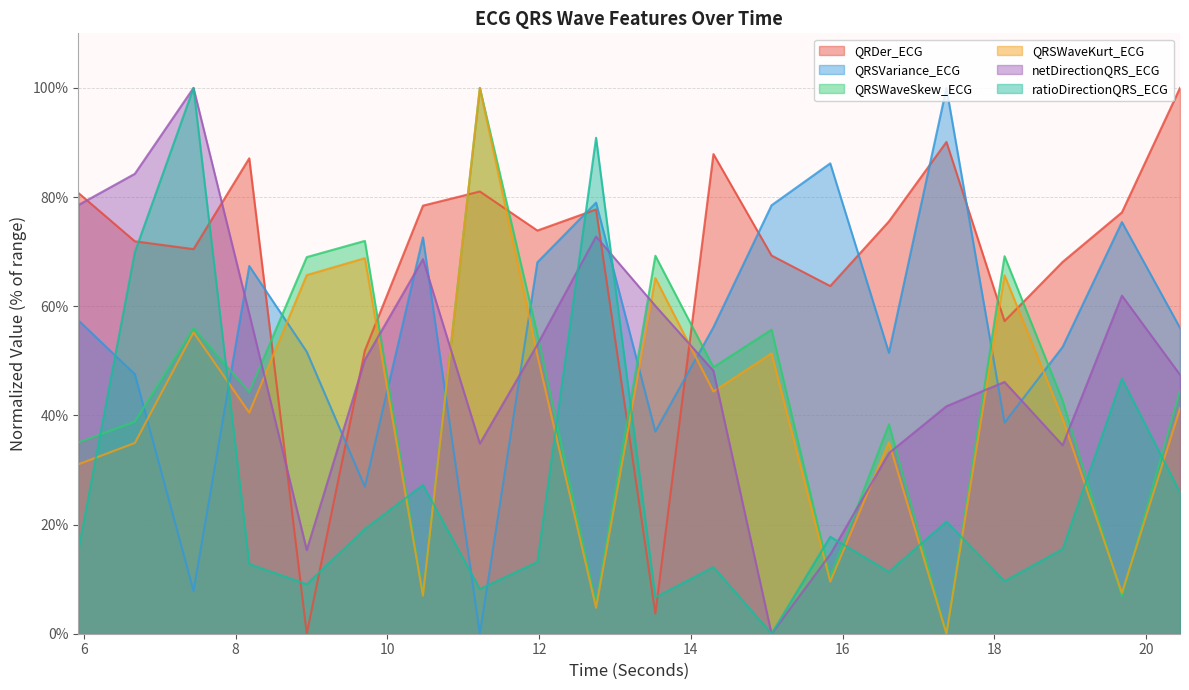

True or false: QRSVariance_ECG has a value of 77.4 at 20.4453125.

False